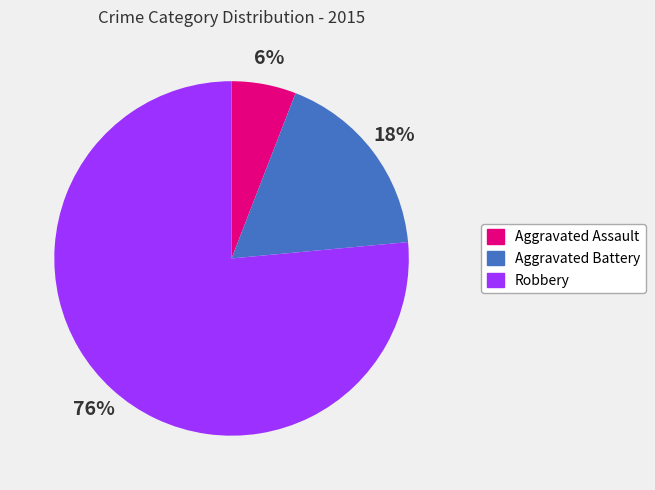

The Aggravated Battery slice represents 18% of the pie. True or false?

True